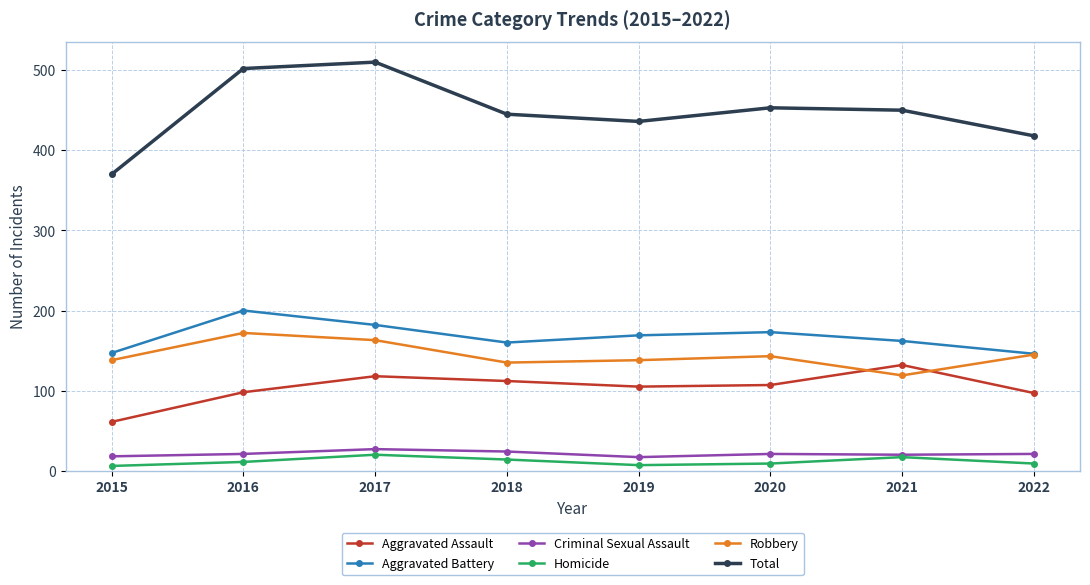

Is this an area chart (filled region under the line)?

No